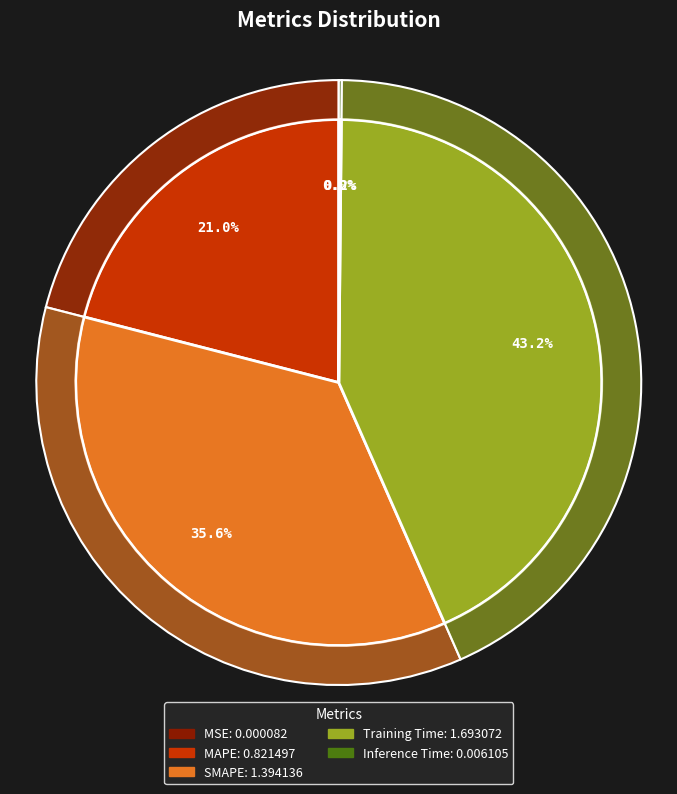

The MSE slice represents 1% of the pie. True or false?

False